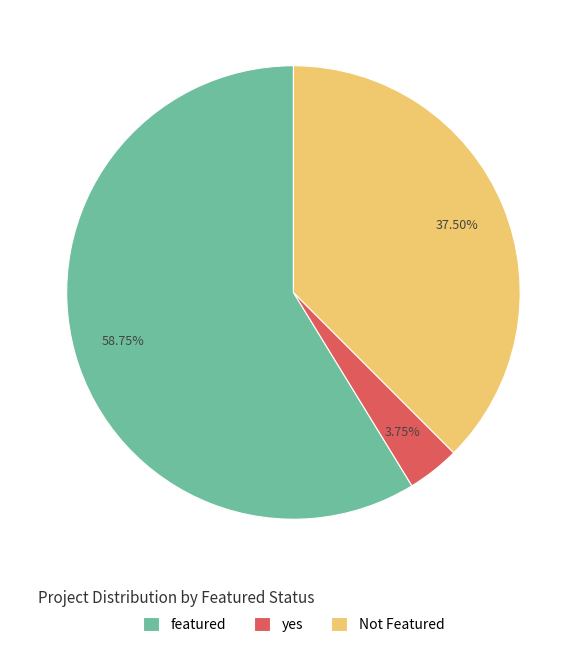

Combined, do yes and Not Featured account for over 50%?

No